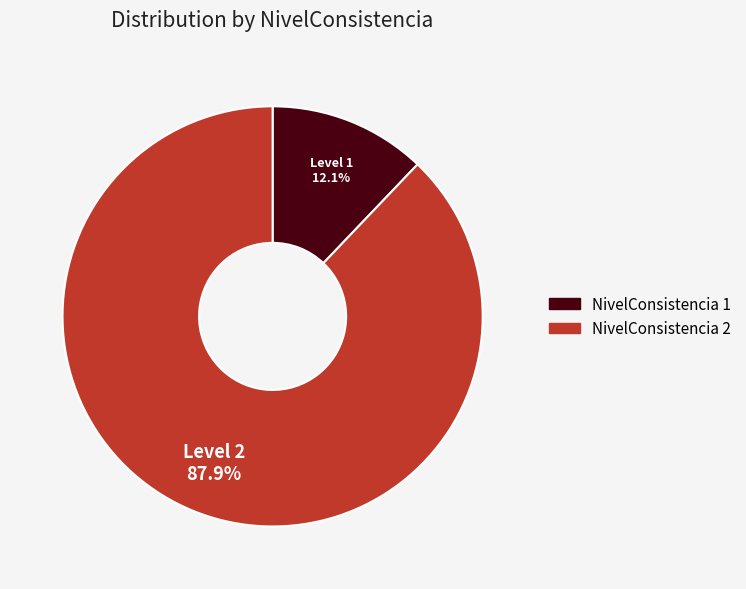

Is NivelConsistencia 2 the majority of the pie?

Yes